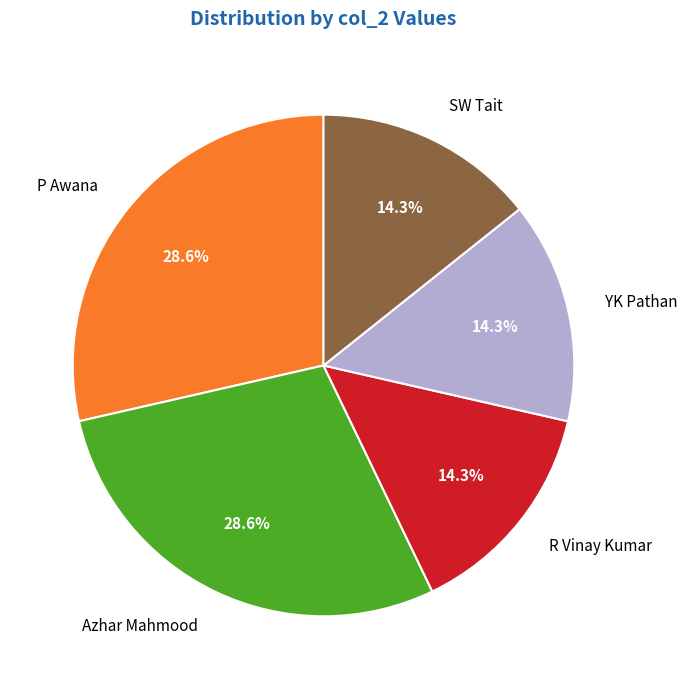

Does any single category account for the majority?

No